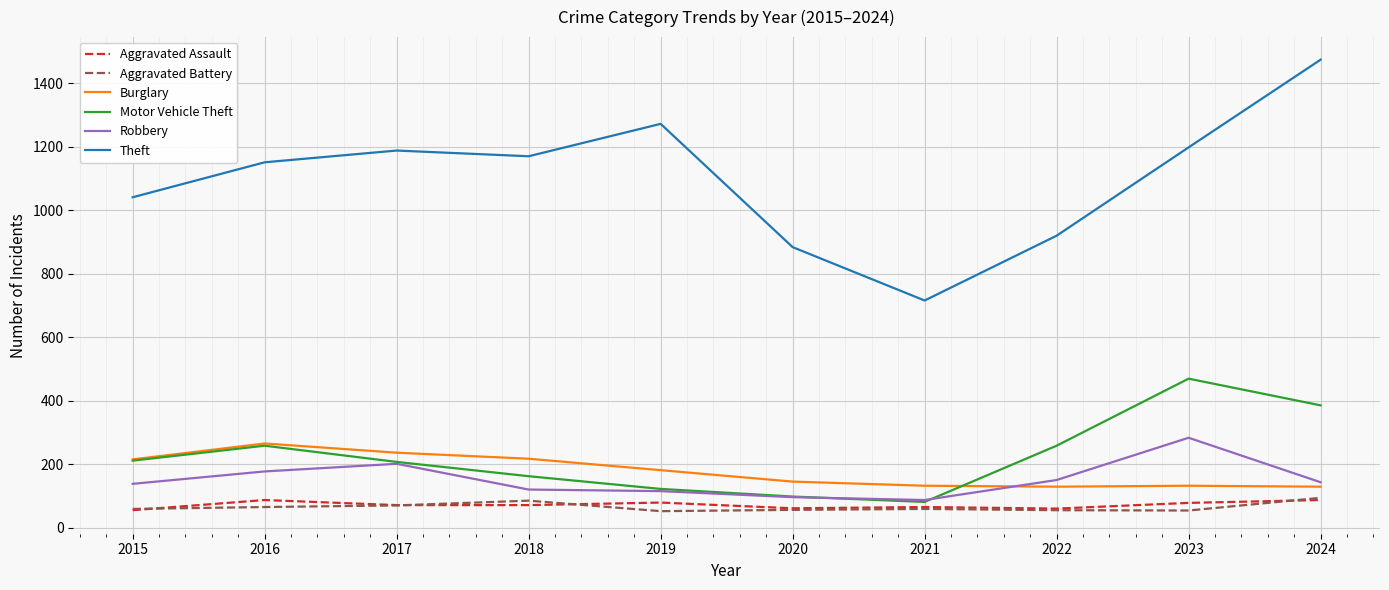

What are all the series names shown in the legend?

Aggravated Assault, Aggravated Battery, Burglary, Motor Vehicle Theft, Robbery, Theft